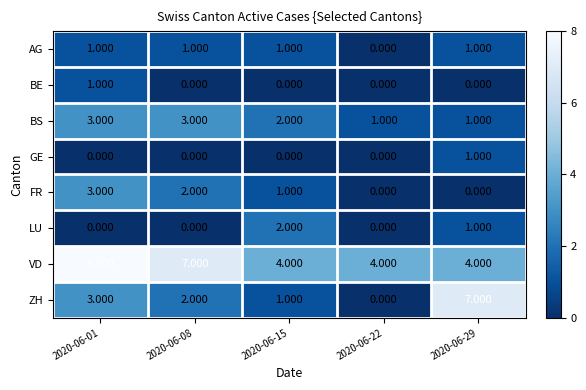

Which series has the largest total across all categories?

VD